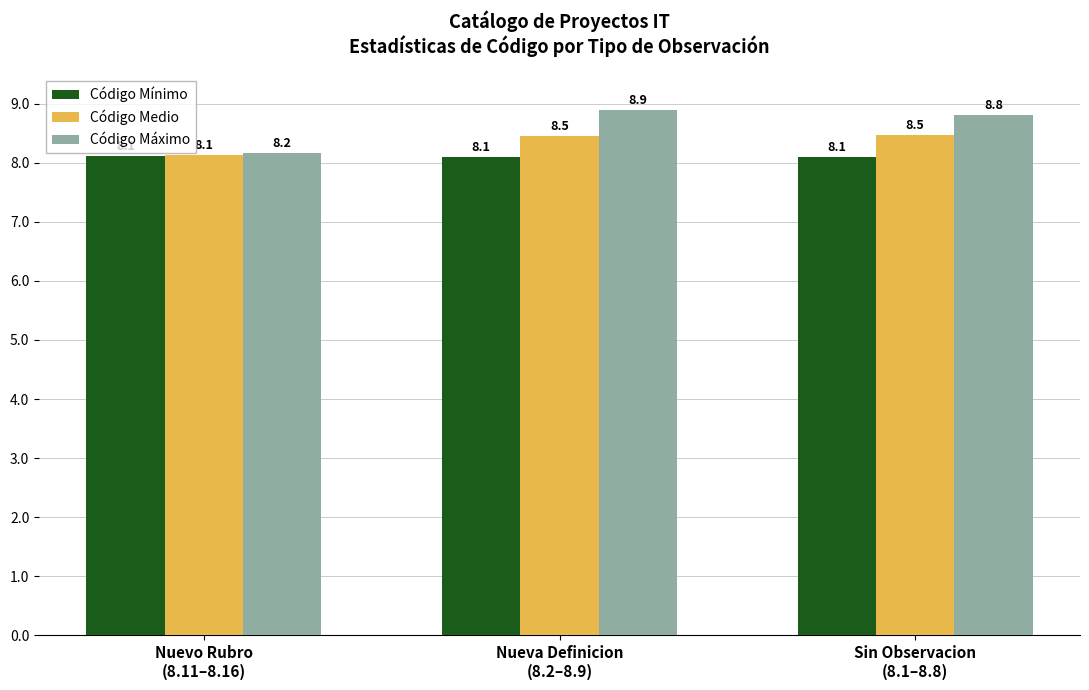

Reading left to right, list all the values displayed in this chart.

Código Mínimo: Nuevo Rubro
(8.11–8.16)=8.1	Nueva Definicion
(8.2–8.9)=8.1	Sin Observacion
(8.1–8.8)=8.1
Código Medio: Nuevo Rubro
(8.11–8.16)=8.1	Nueva Definicion
(8.2–8.9)=8.5	Sin Observacion
(8.1–8.8)=8.5
Código Máximo: Nuevo Rubro
(8.11–8.16)=8.2	Nueva Definicion
(8.2–8.9)=8.9	Sin Observacion
(8.1–8.8)=8.8